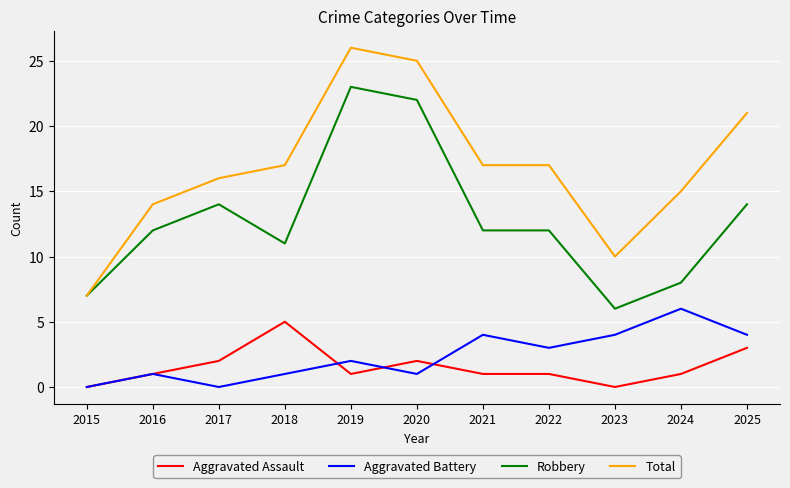

Is the value of Total at 2023 greater than the value of Aggravated Assault at 2023?

Yes